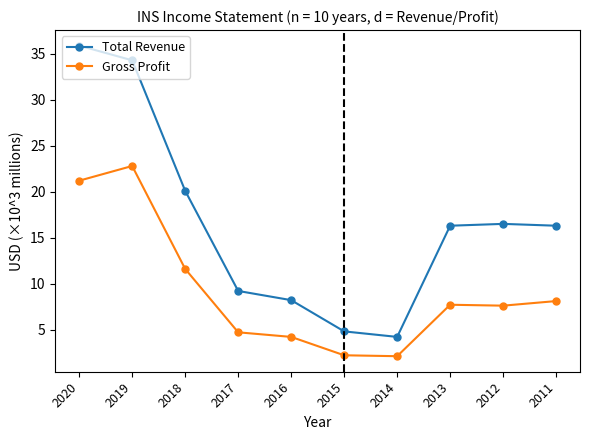

What is the sum of the Gross Profit values at 2015 and 2013?

9.9